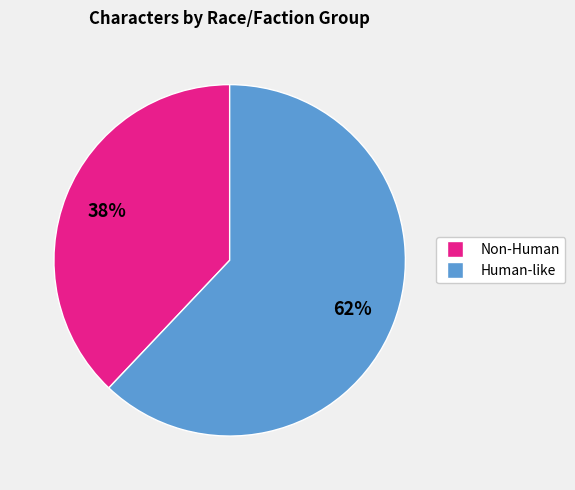

To the nearest percent, what is the average slice percentage?

50%